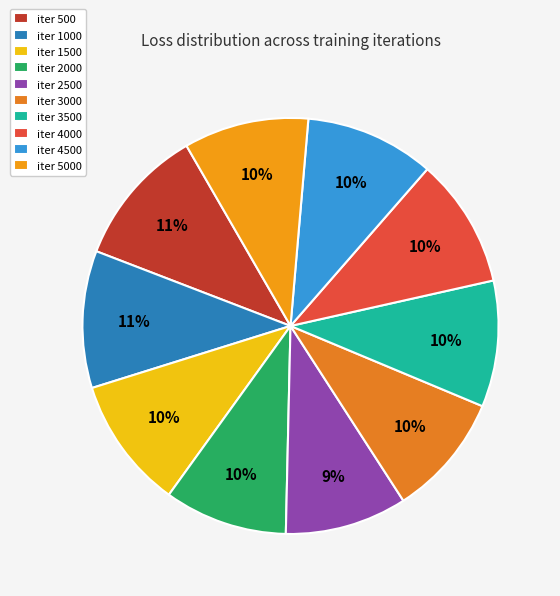

To the nearest percent, what portion does iter 1000 represent?

11%